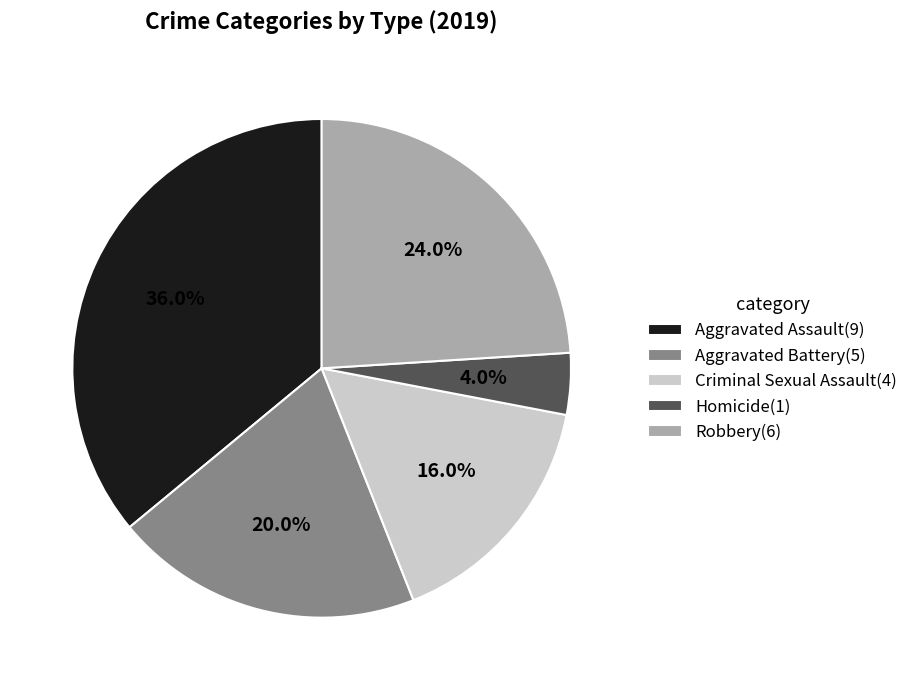

Approximately how many times larger is the value at Robbery compared to Homicide?

6.0